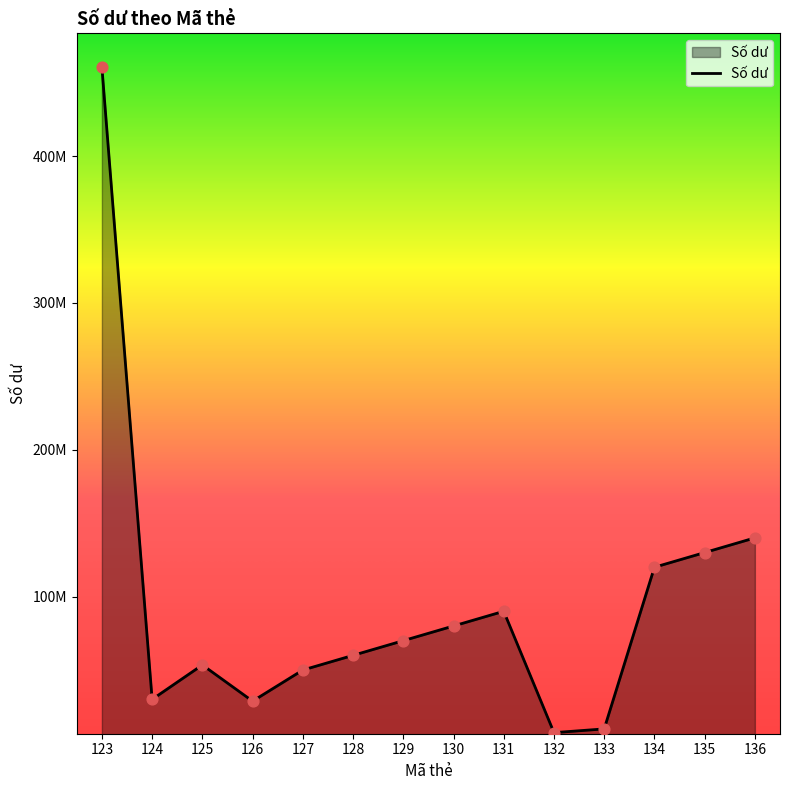

Does the chart have visible grid lines?

No